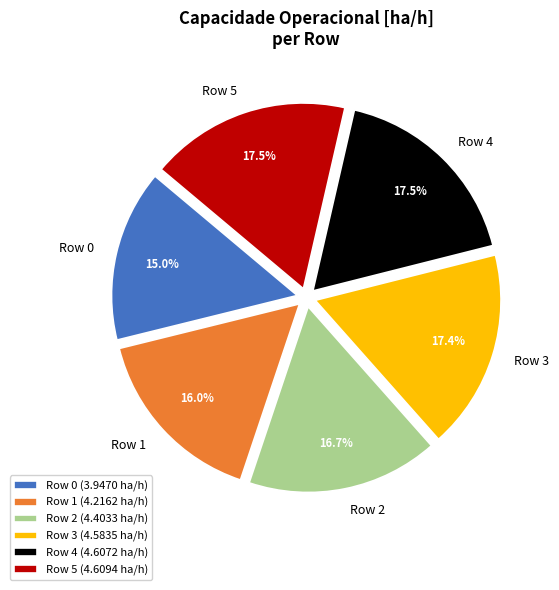

Which category has the smallest portion of the pie?

Row 0